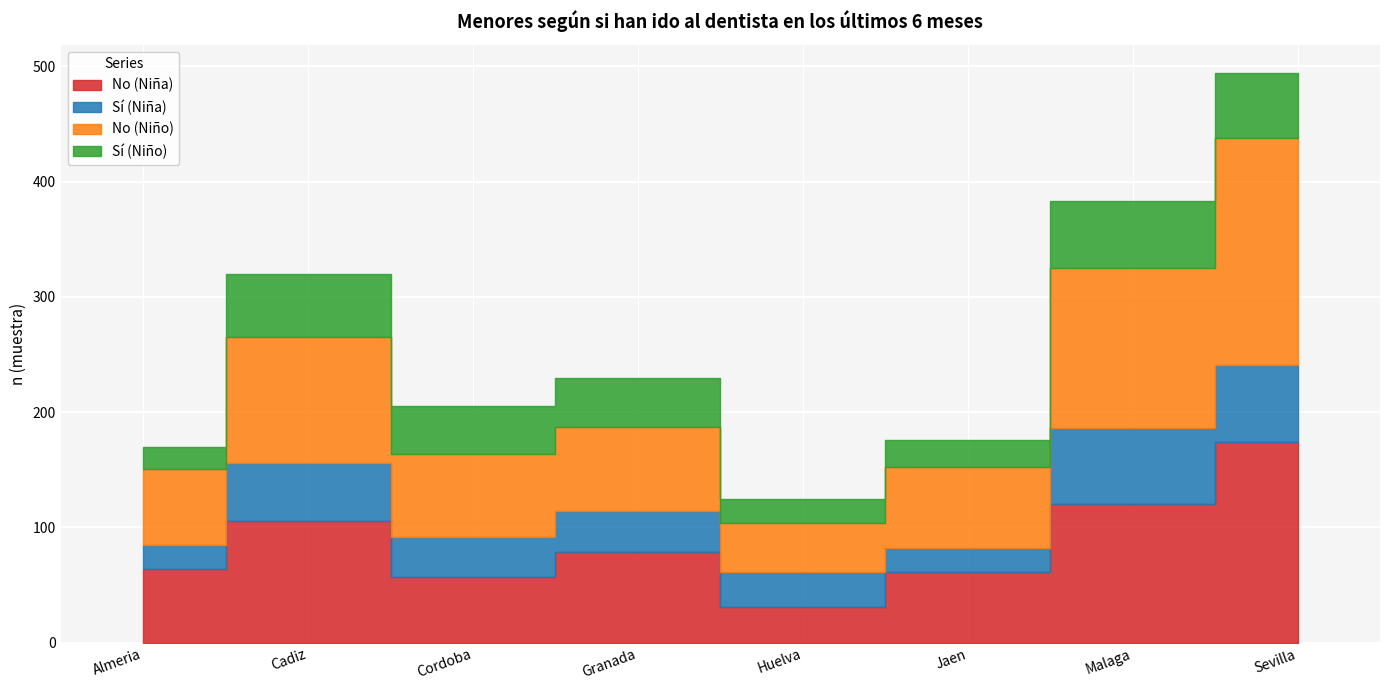

True or false: No (Niña) and No (Niño) cross at least once.

True